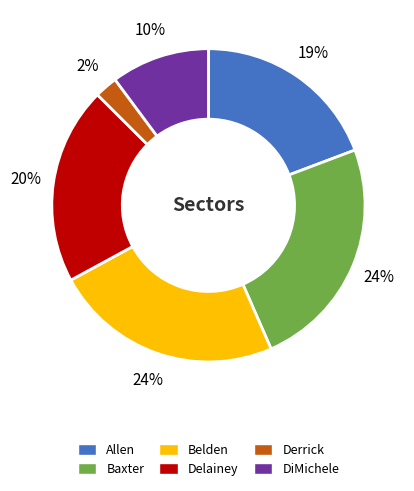

Does Delainey account for over 50% of the chart?

No